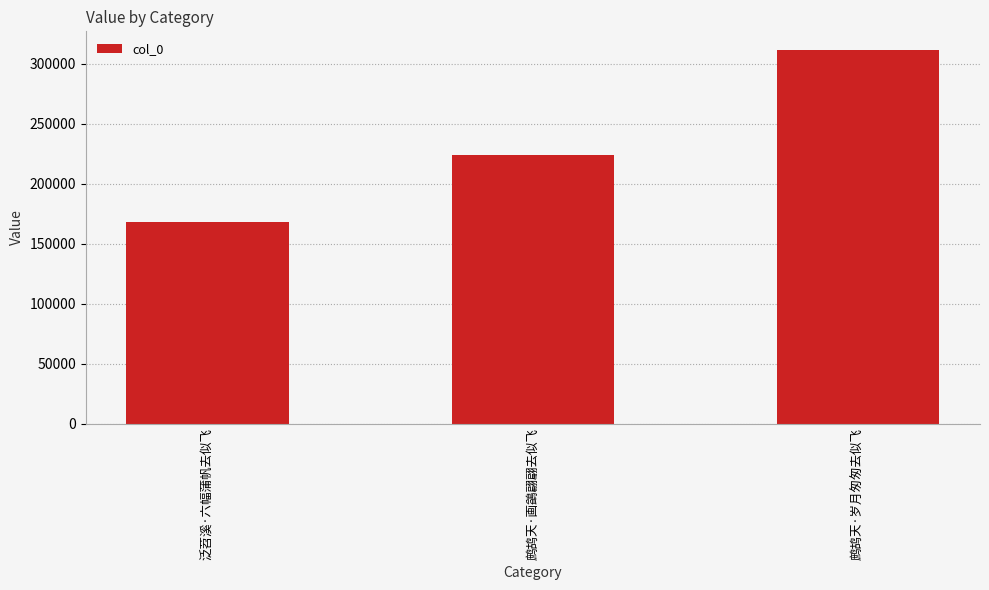

Is it true that the value at 鹧鸪天·画鷁翩翩去似飞 is 101541?

False